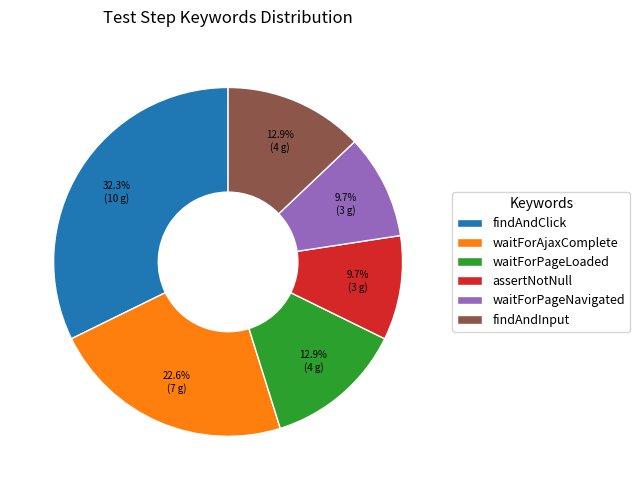

Count the number of slices in the pie.

6